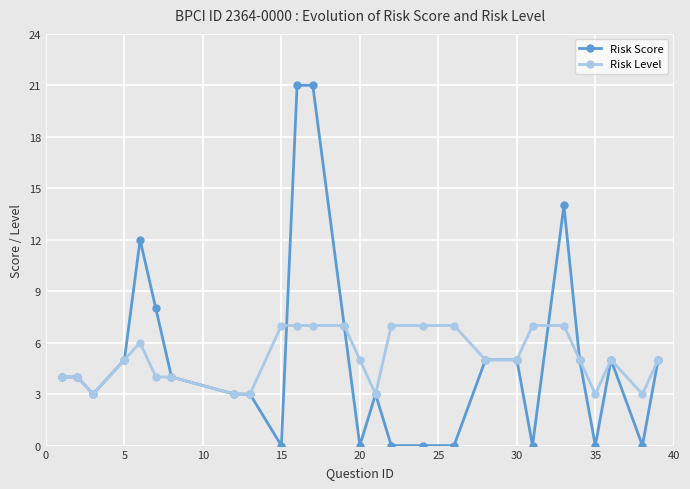

What is the value of the Risk Score point at the 20th from the left?

5